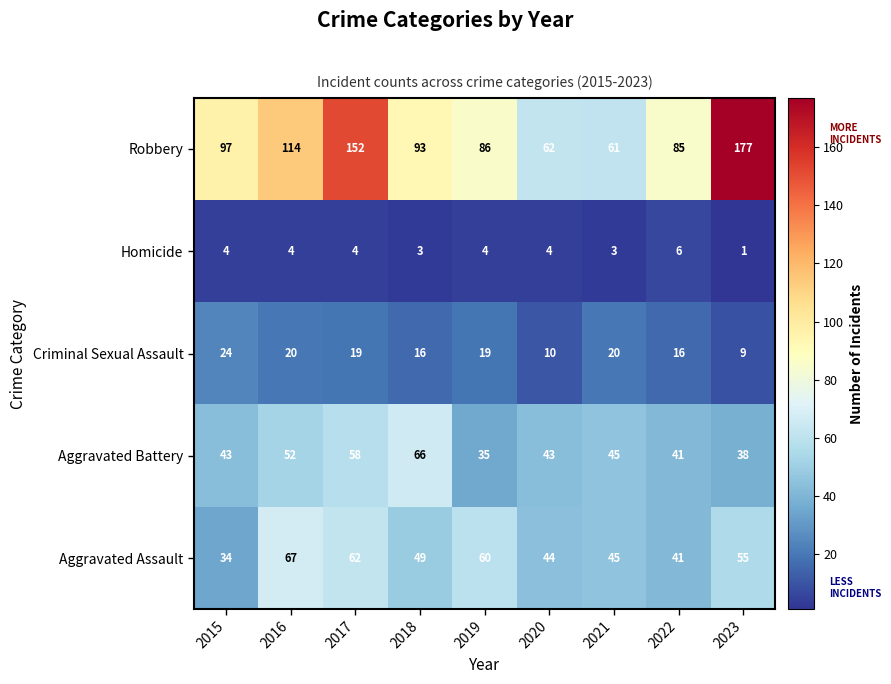

What is the approximate value of Robbery at 2023?

177